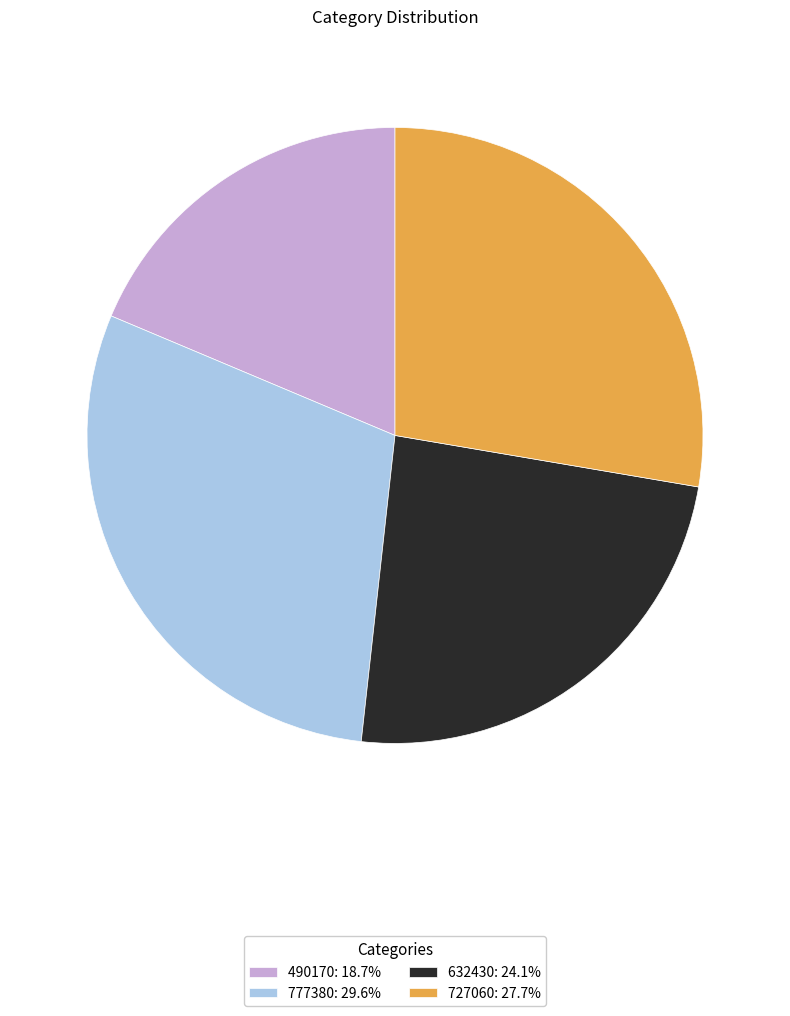

Count the number of slices in the pie.

4